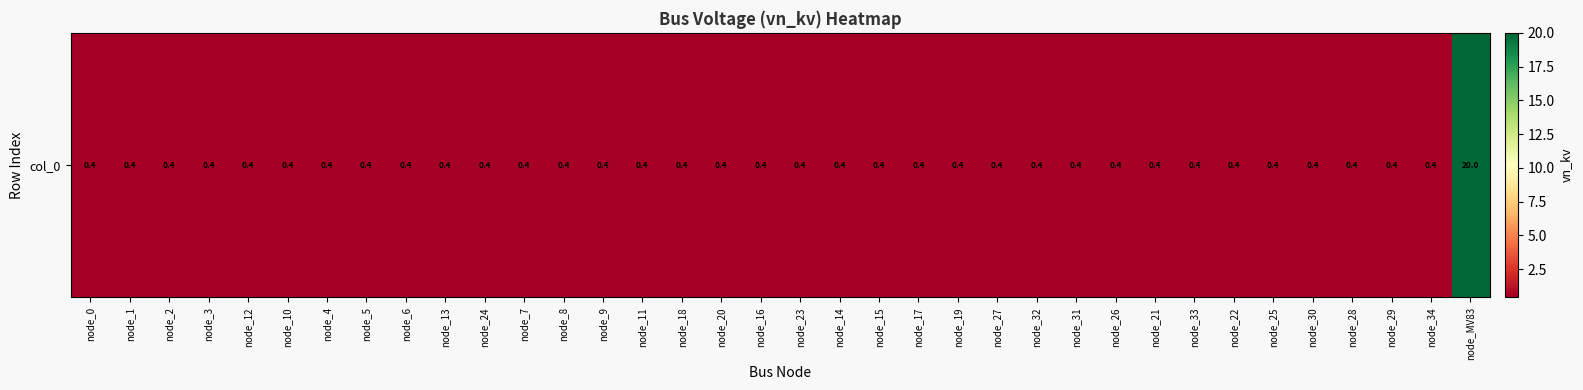

What is the sum of the values at node_25 and node_22?

0.8